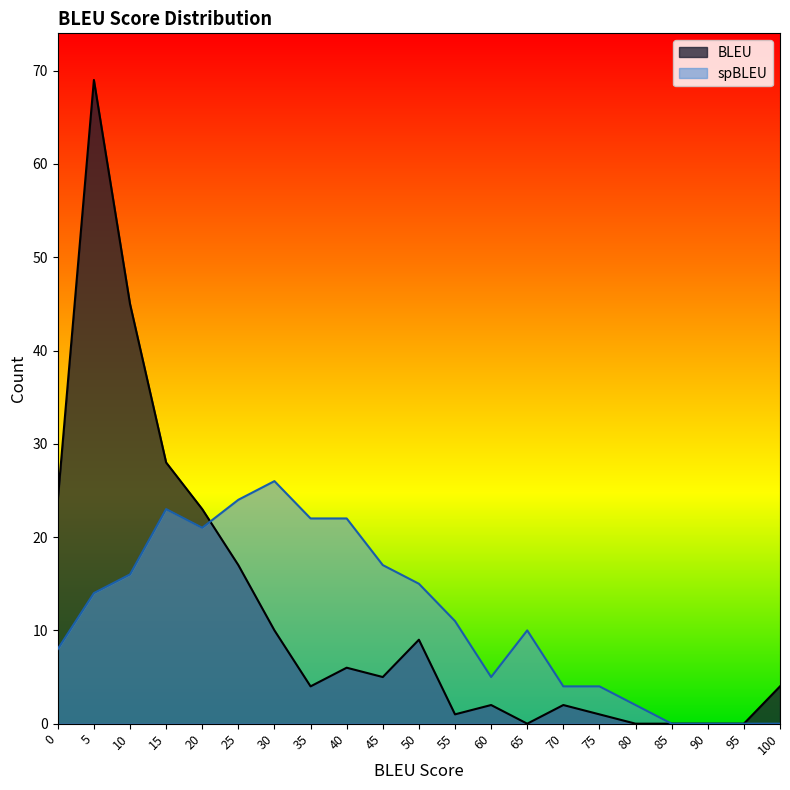

Does the chart display data point markers on the line(s)?

No